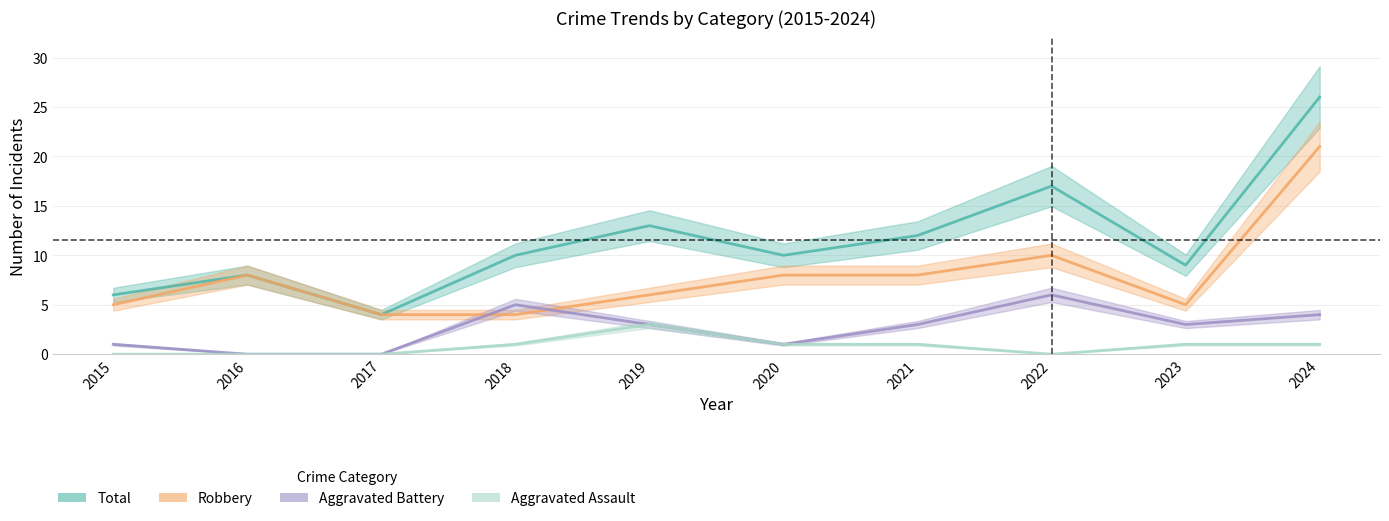

What is the difference between the second highest and minimum values in the Total series?

13